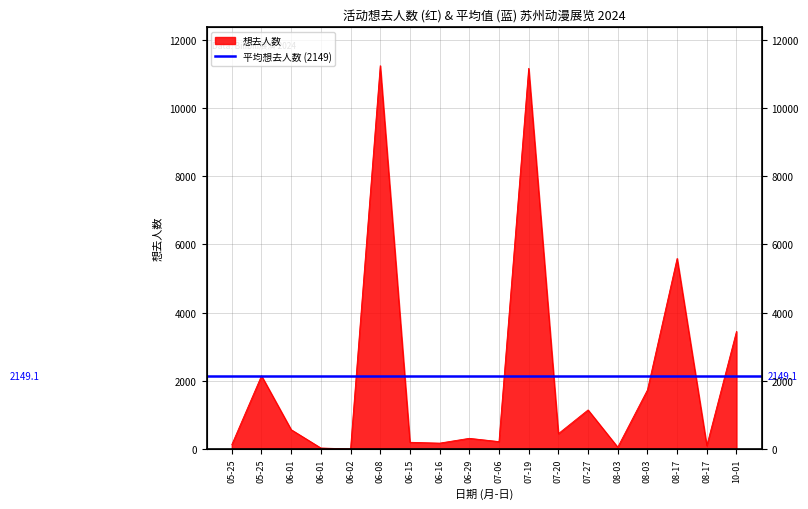

List the labels in order of value, largest first.

06-08, 07-19, 08-17, 10-01, 05-25, 08-03, 07-27, 06-01, 07-20, 06-29, 07-06, 06-15, 06-16, 05-25, 08-17, 08-03, 06-01, 06-02